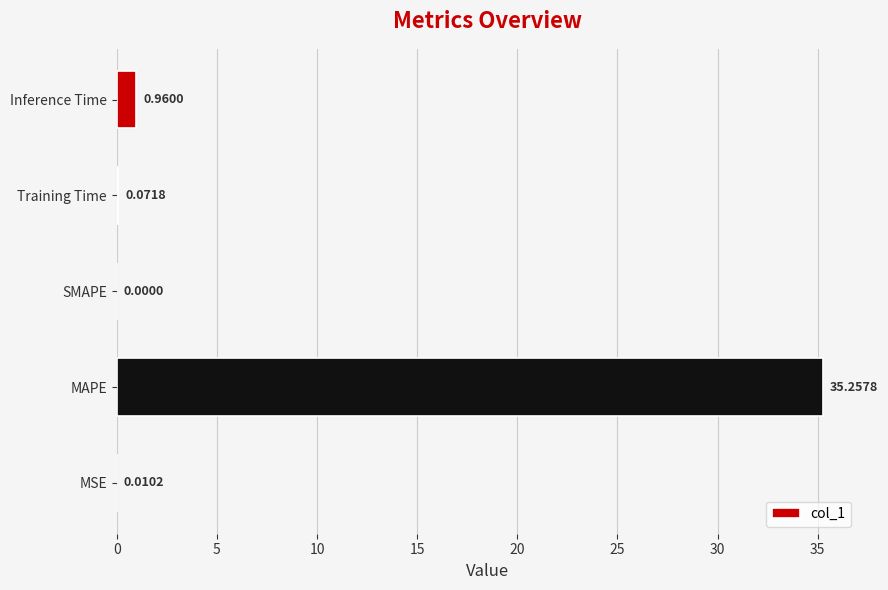

What is the sum of all values?

36.3